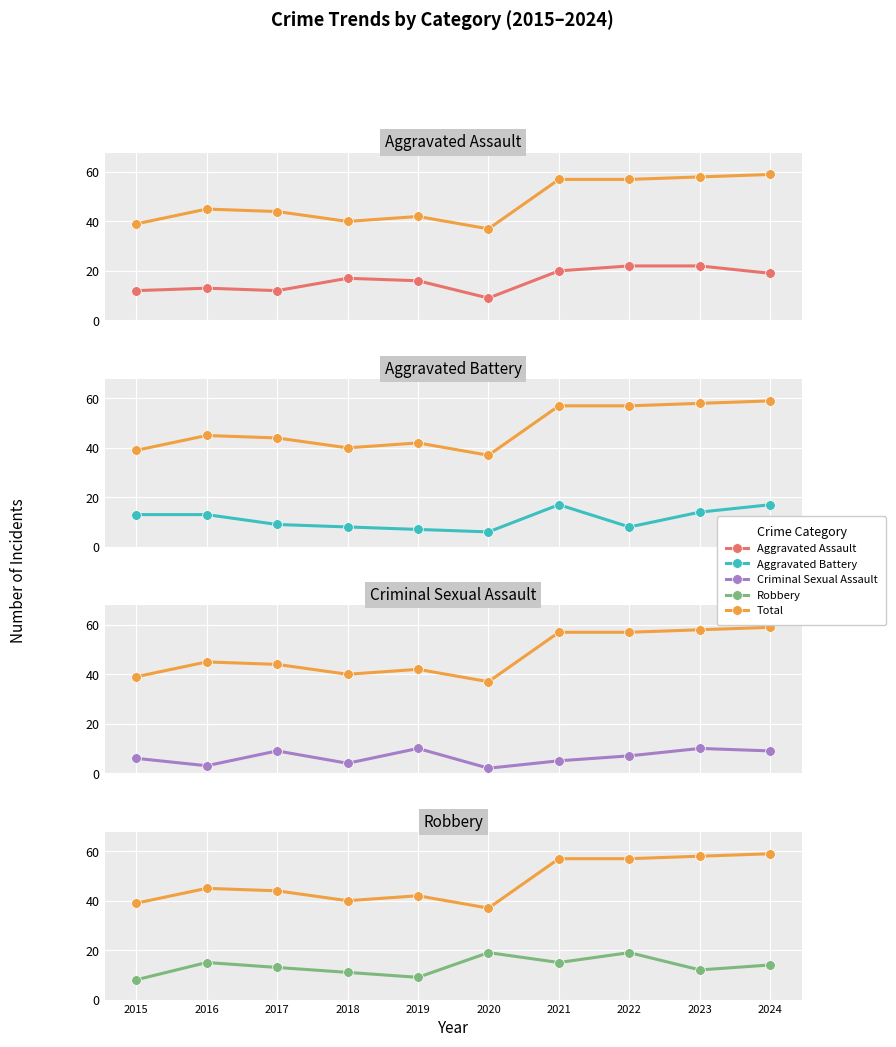

True or false: Total and Aggravated Battery intersect in this chart.

False